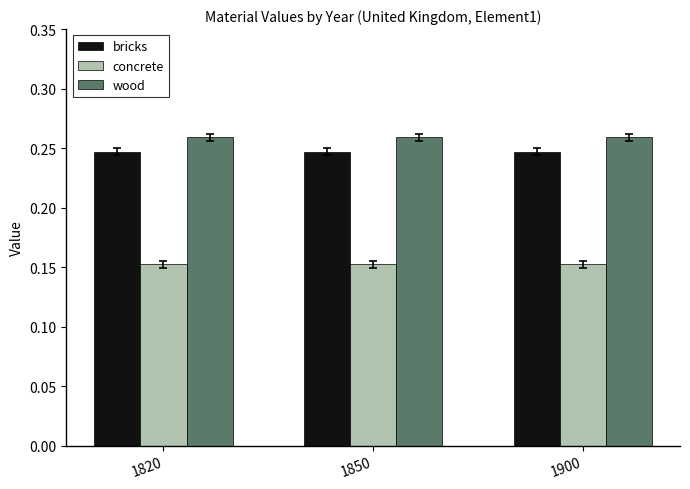

What is the sum of the bricks values at 1850 and 1900?

0.5